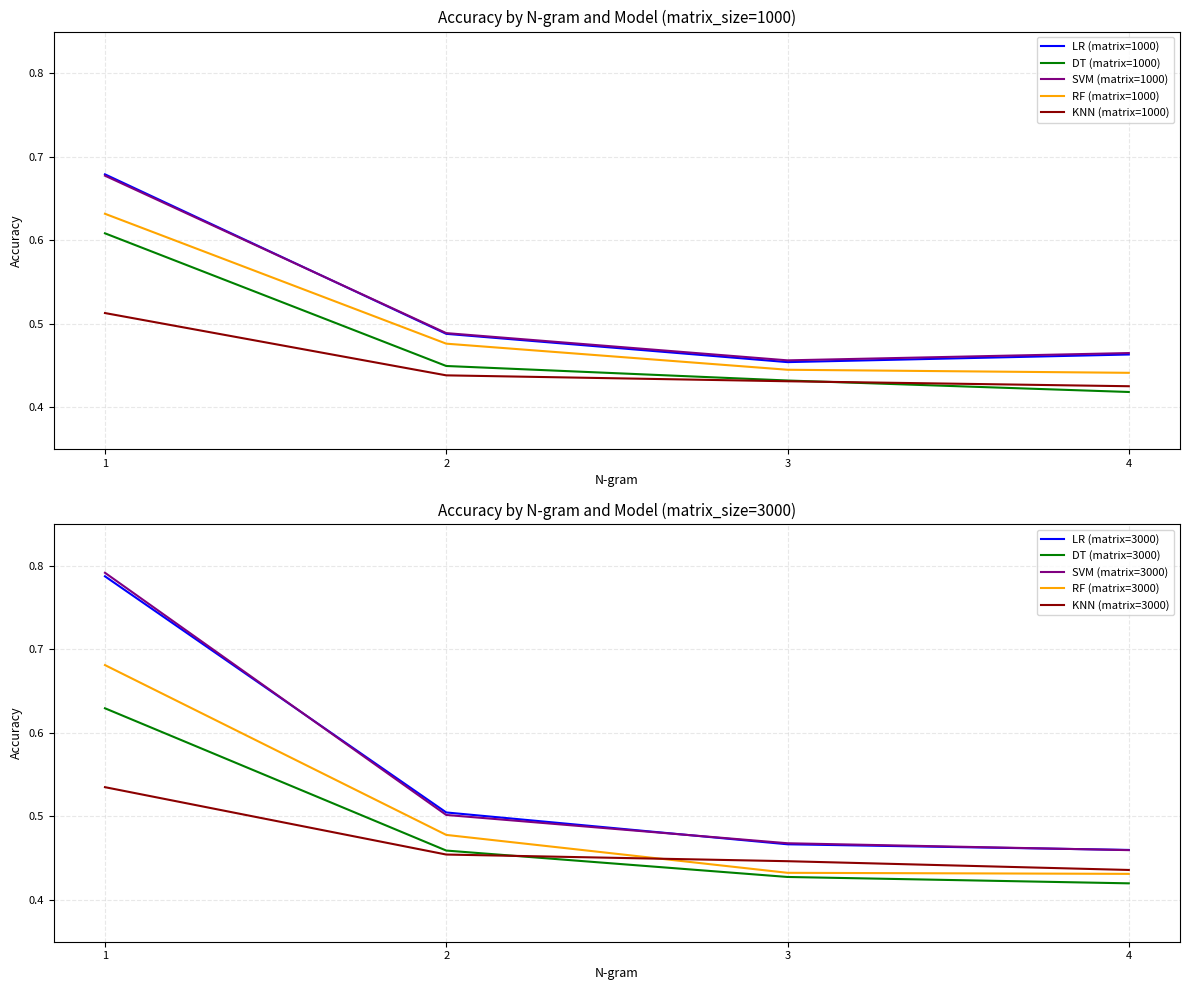

How many lines are shown in the chart?

5